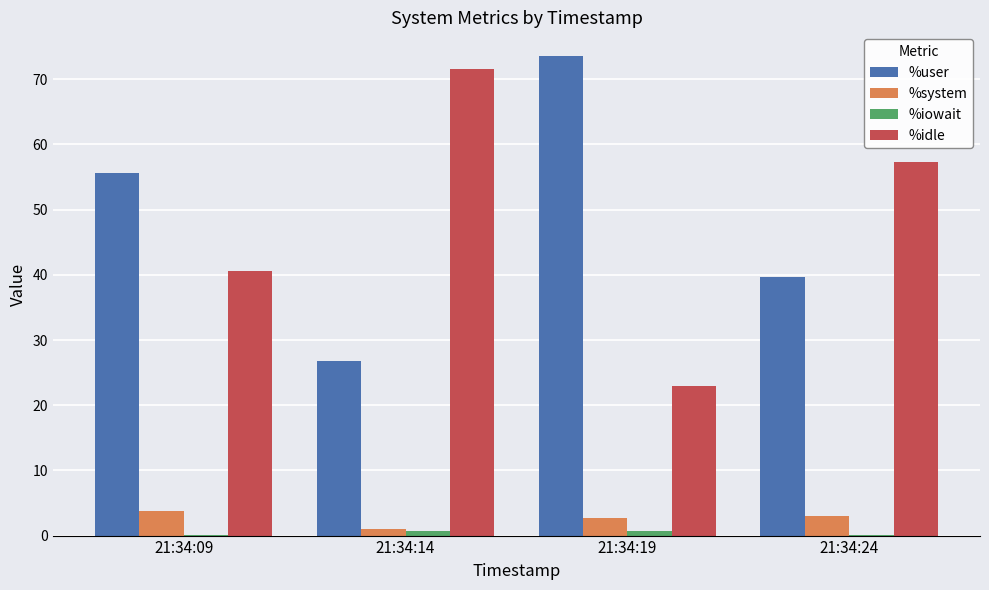

The %idle series shows 40.6 at 21:34:09. True or false?

True